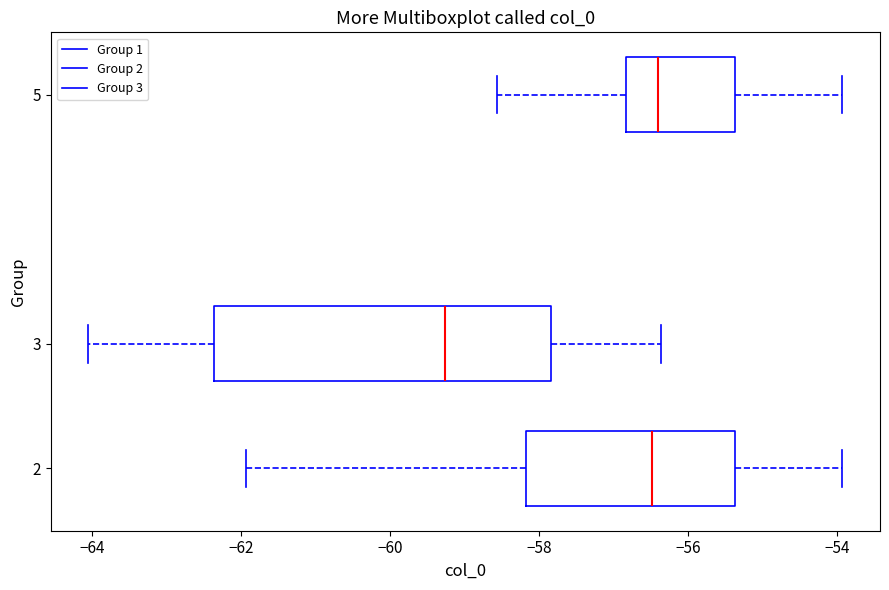

Which box's median line is the furthest to the left?

3